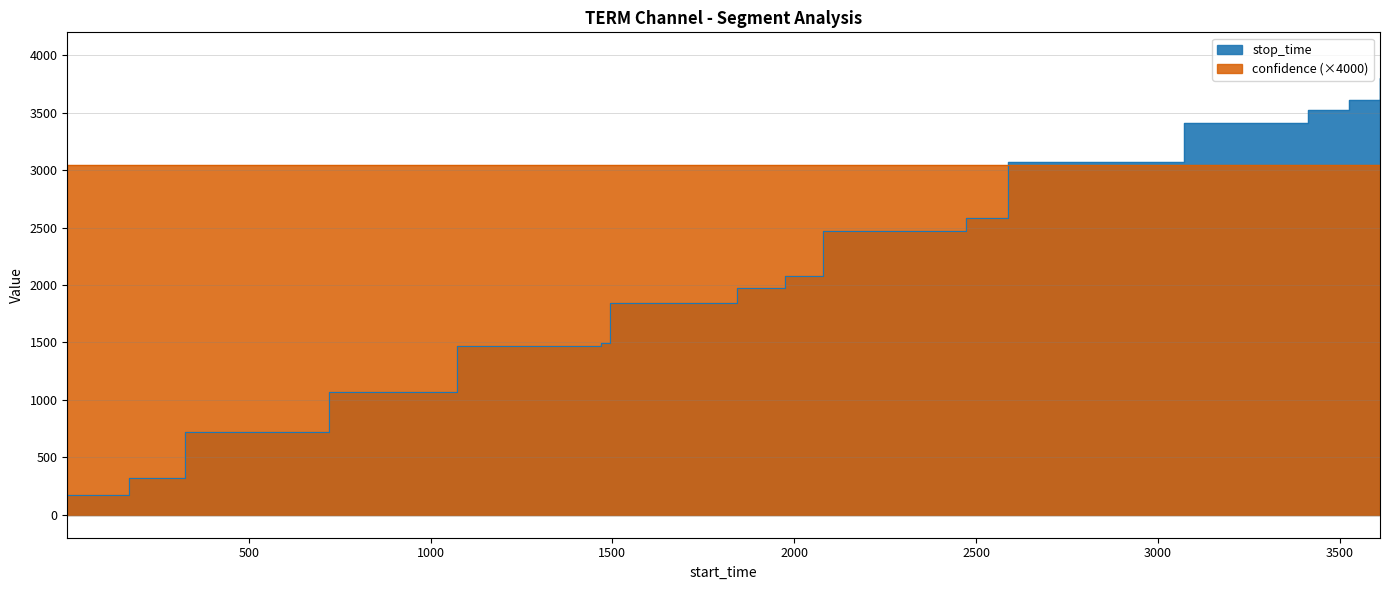

True or false: the data has more than 0 interior local peaks.

False